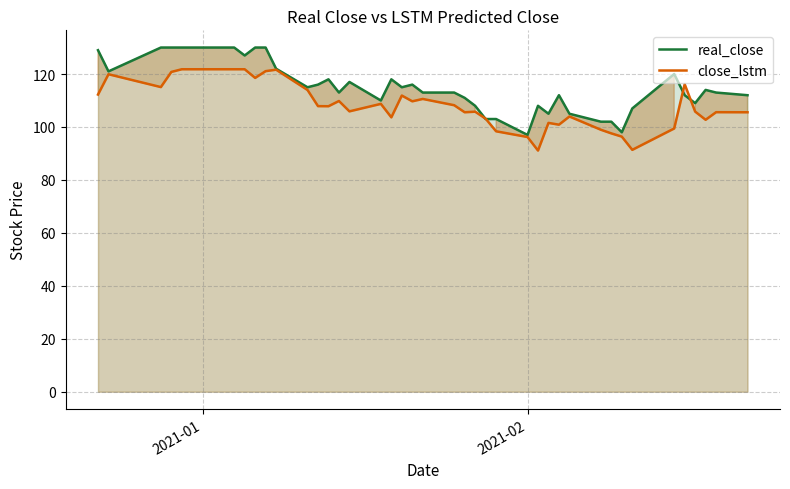

How many interior local peaks does the real_close series have?

8